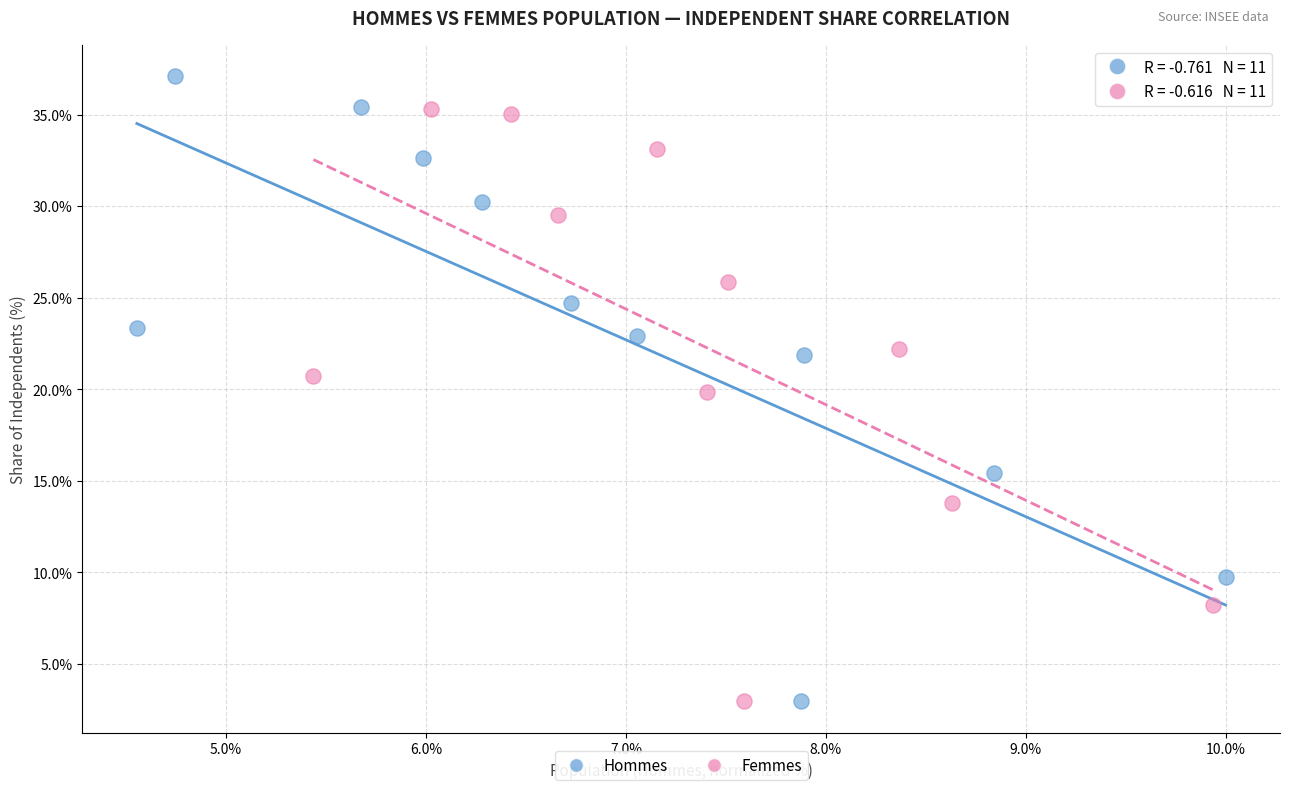

Which series has the largest Y range (max minus min)?

Hommes